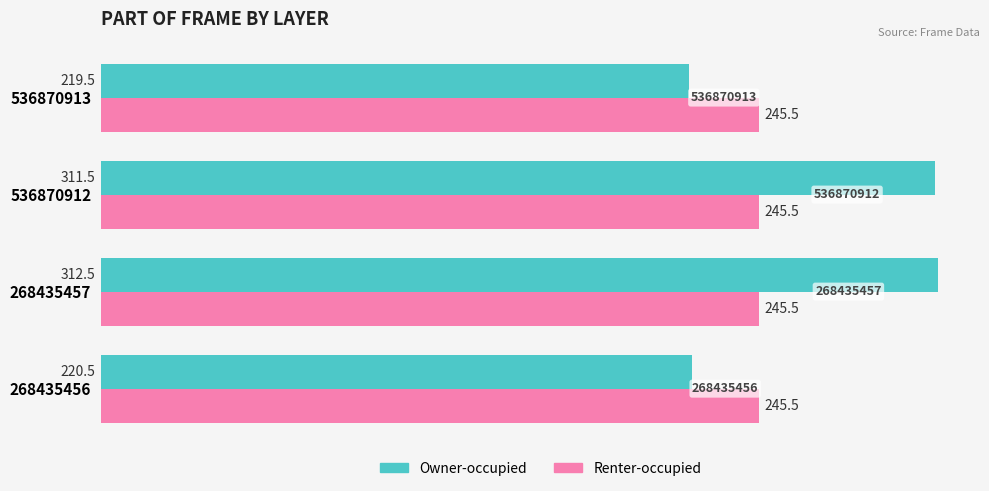

What is the approximate value of Owner-occupied at 268435456?

220.5